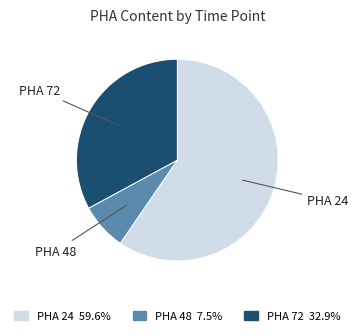

Is there a majority slice in this chart?

Yes